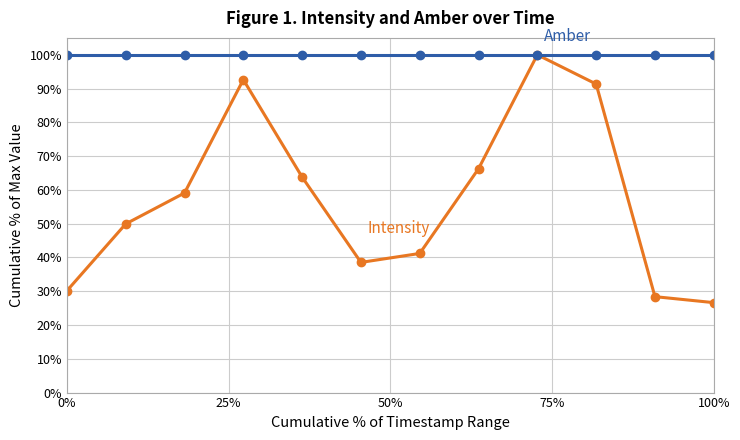

What is the maximum value shown in the chart?

100.0